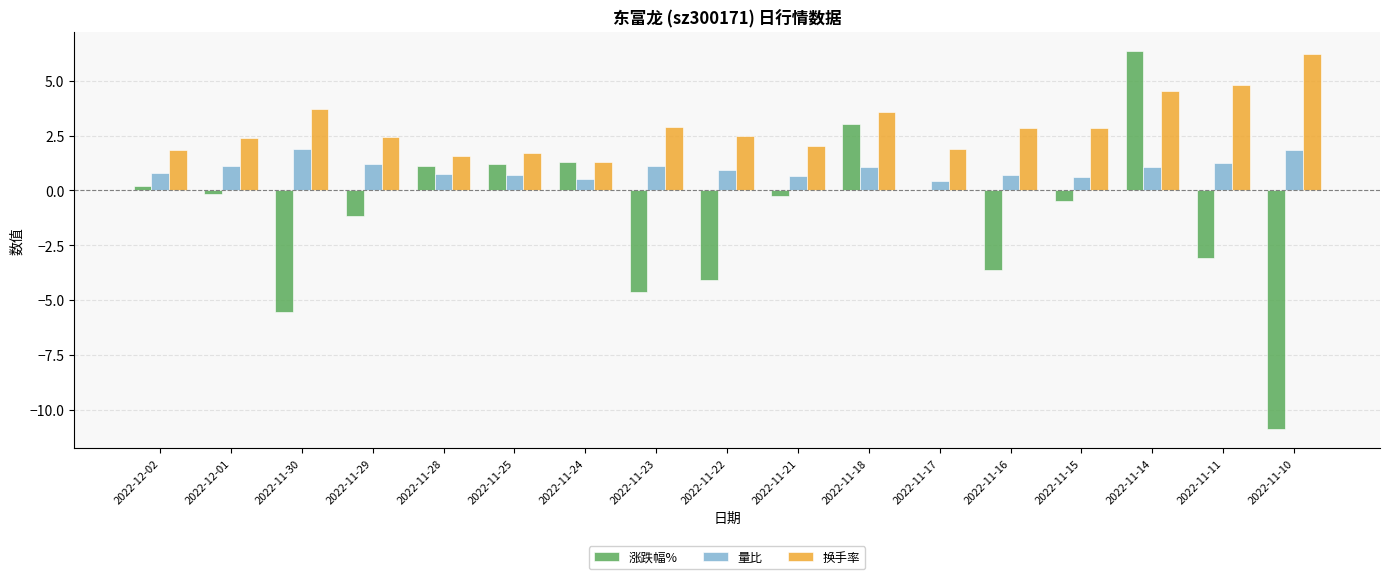

True or false: 量比 has a value of 0.9 at 2022-11-22.

True